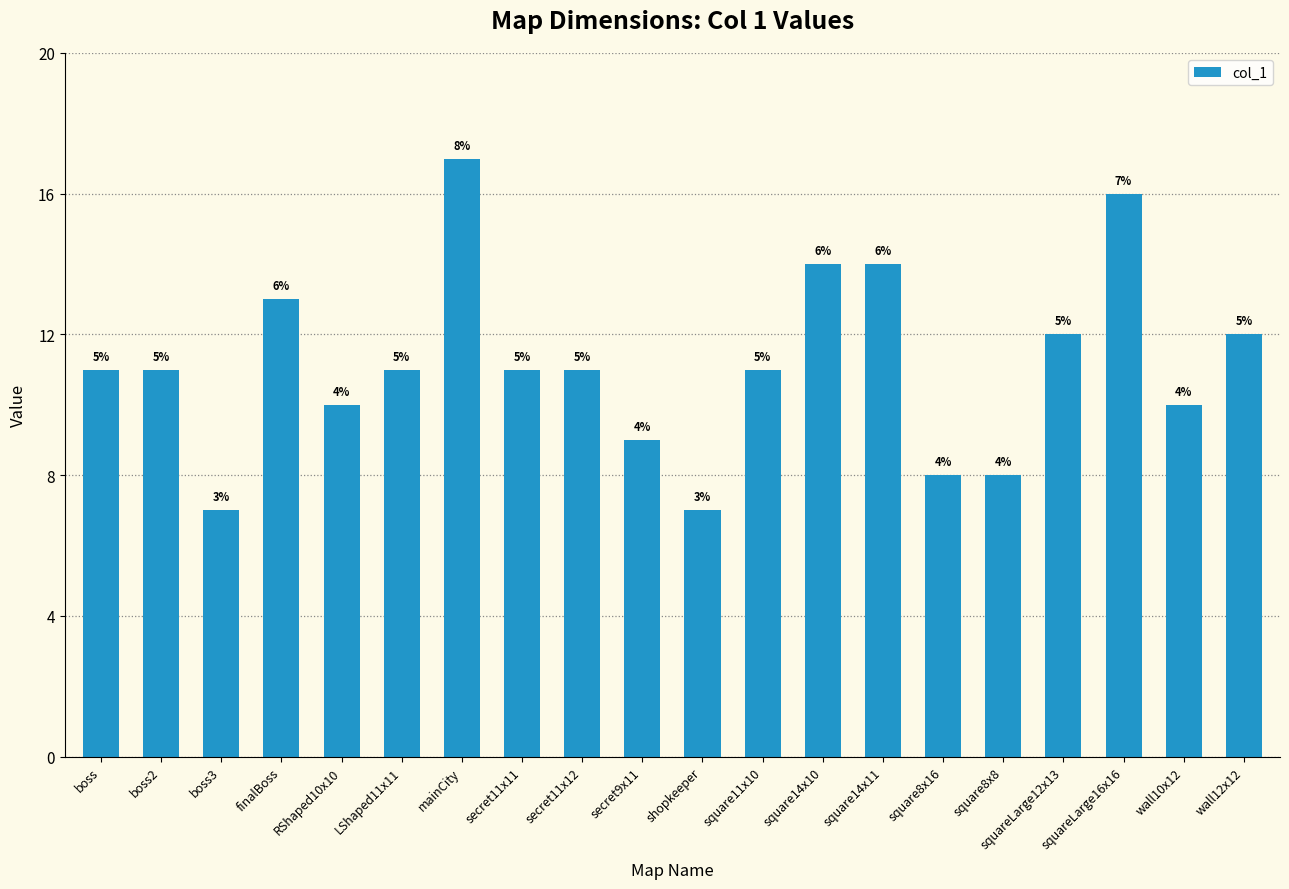

What is the label of the 20th bar from the left?

wall12x12